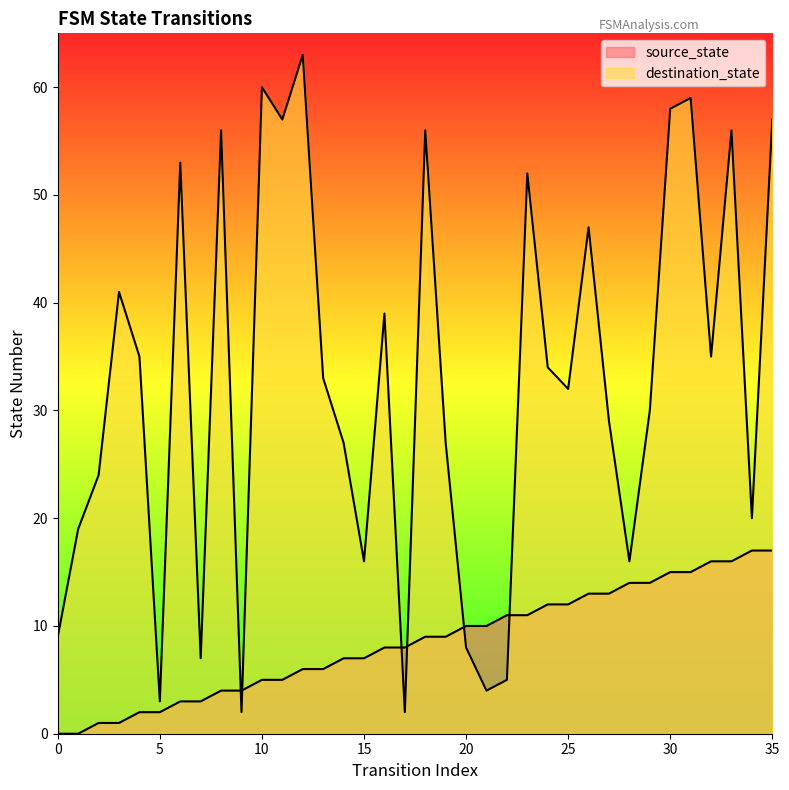

What is the value of the destination_state point at the 20th from the left?

27